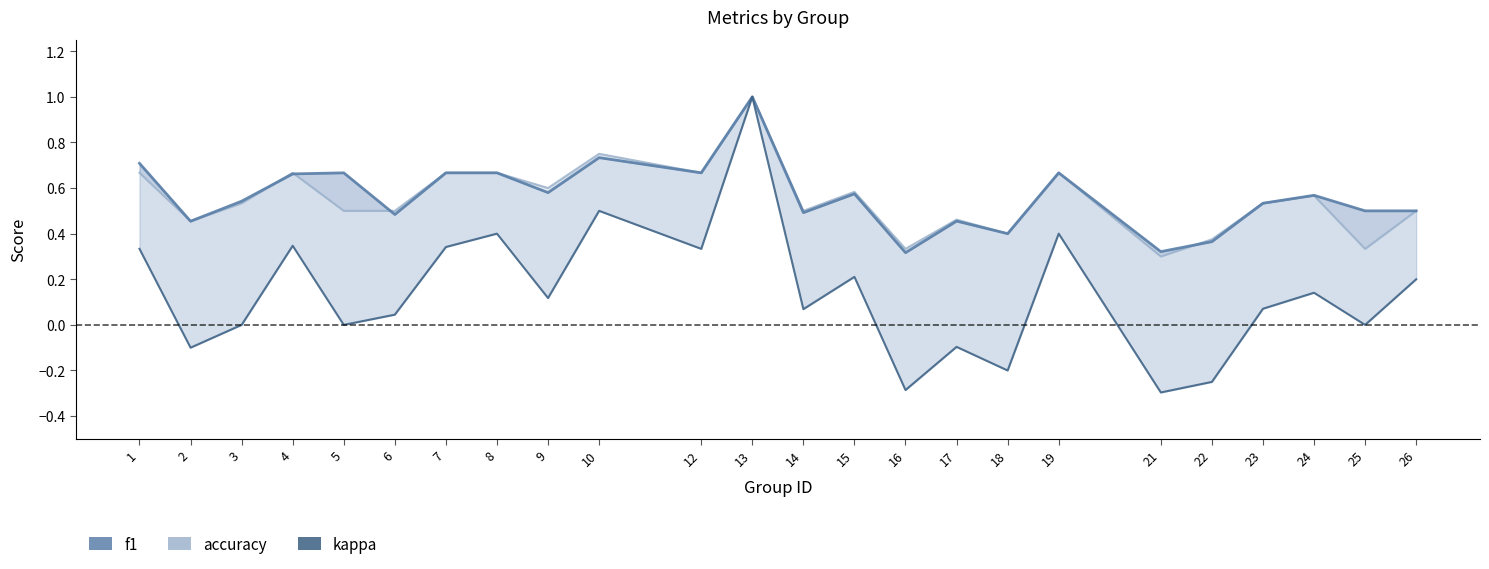

At which category does f1 reach its first local valley?

2